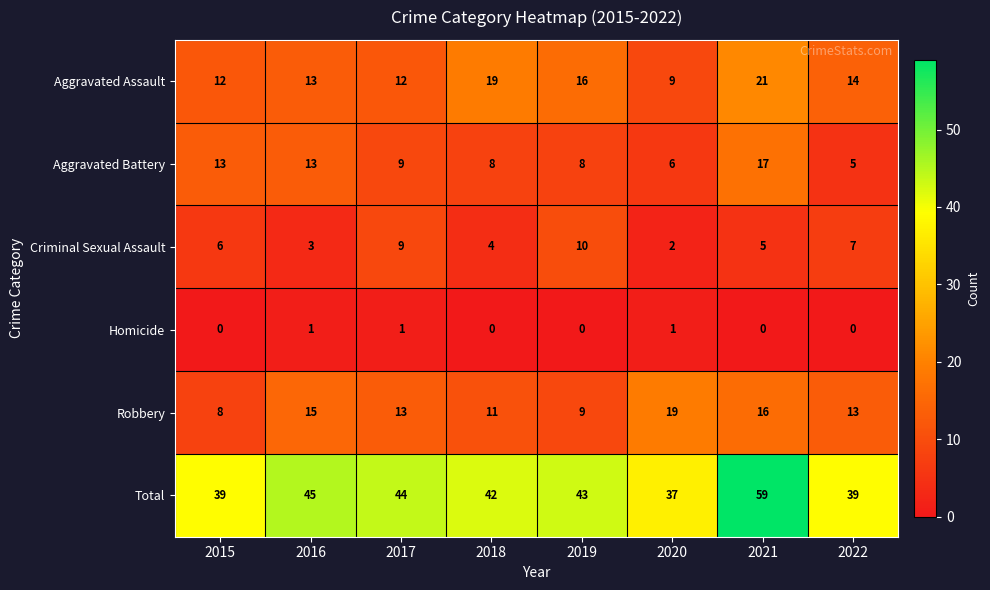

List the series in order of their peak value, highest first.

Total, Aggravated Assault, Robbery, Aggravated Battery, Criminal Sexual Assault, Homicide